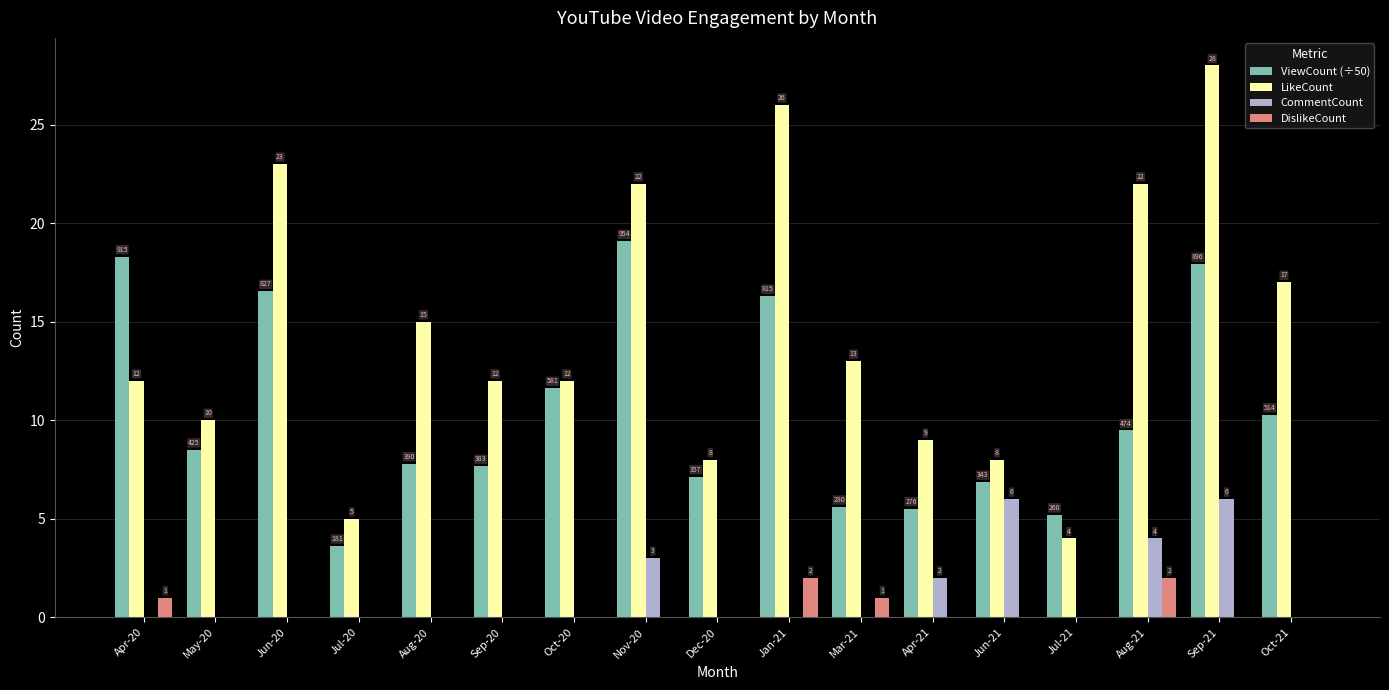

Which series has the widest spread of values?

LikeCount